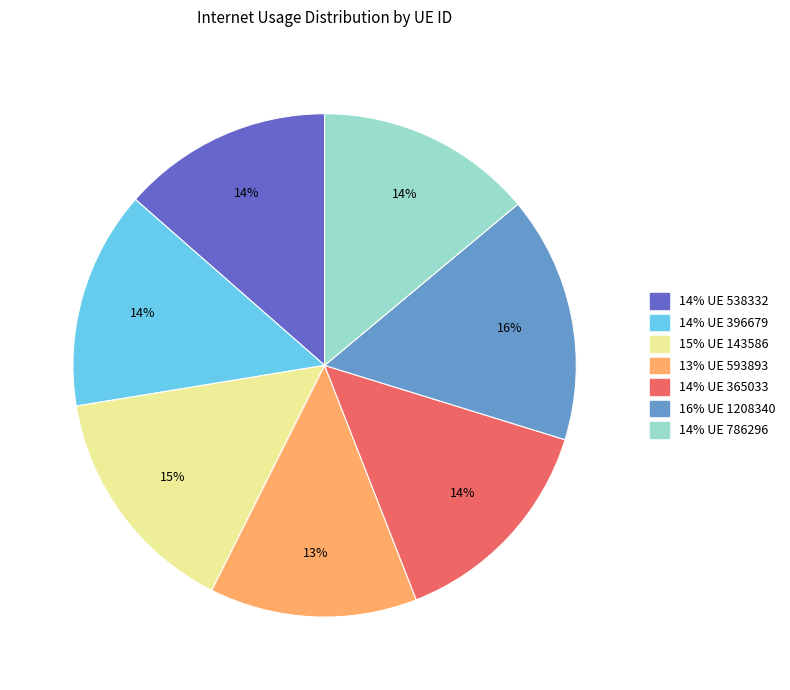

Count the number of slices in the pie.

7